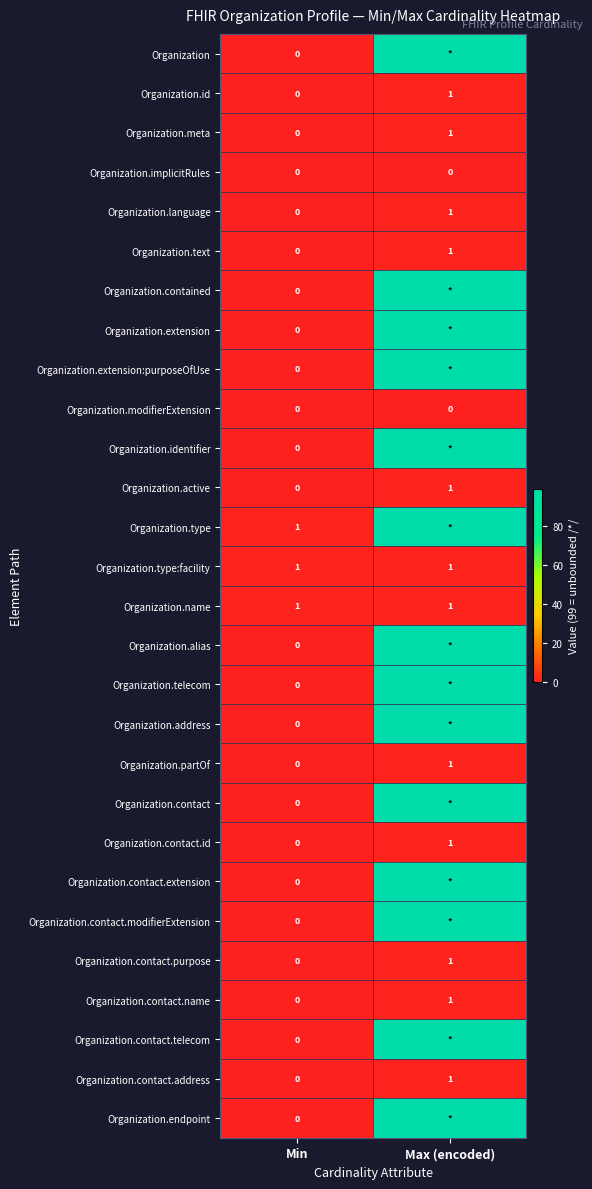

At which label does Organization.contact.name reach its minimum?

Min